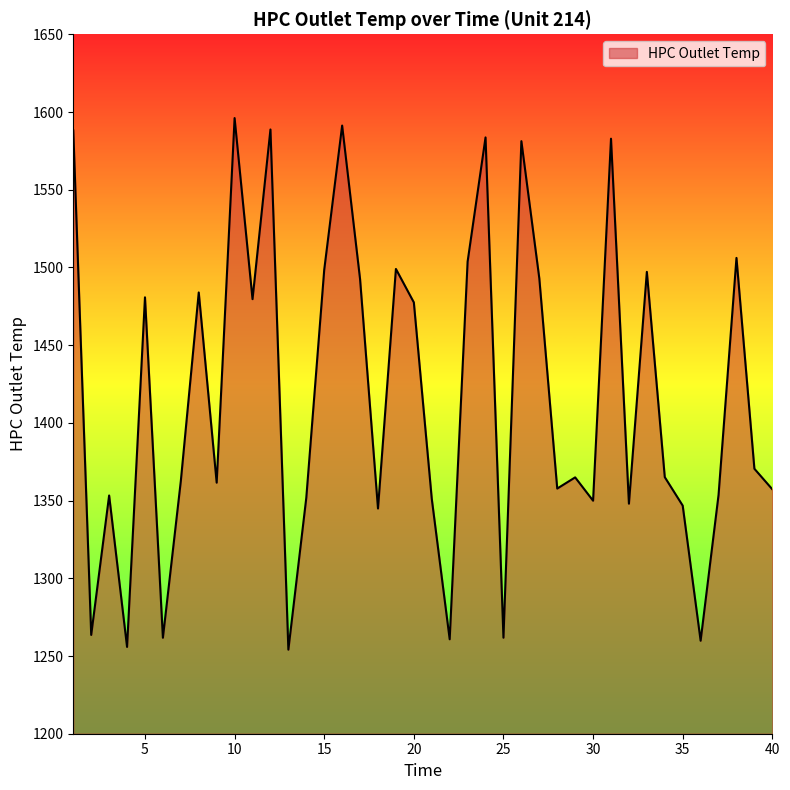

What is the difference between the maximum and minimum values?

342.0